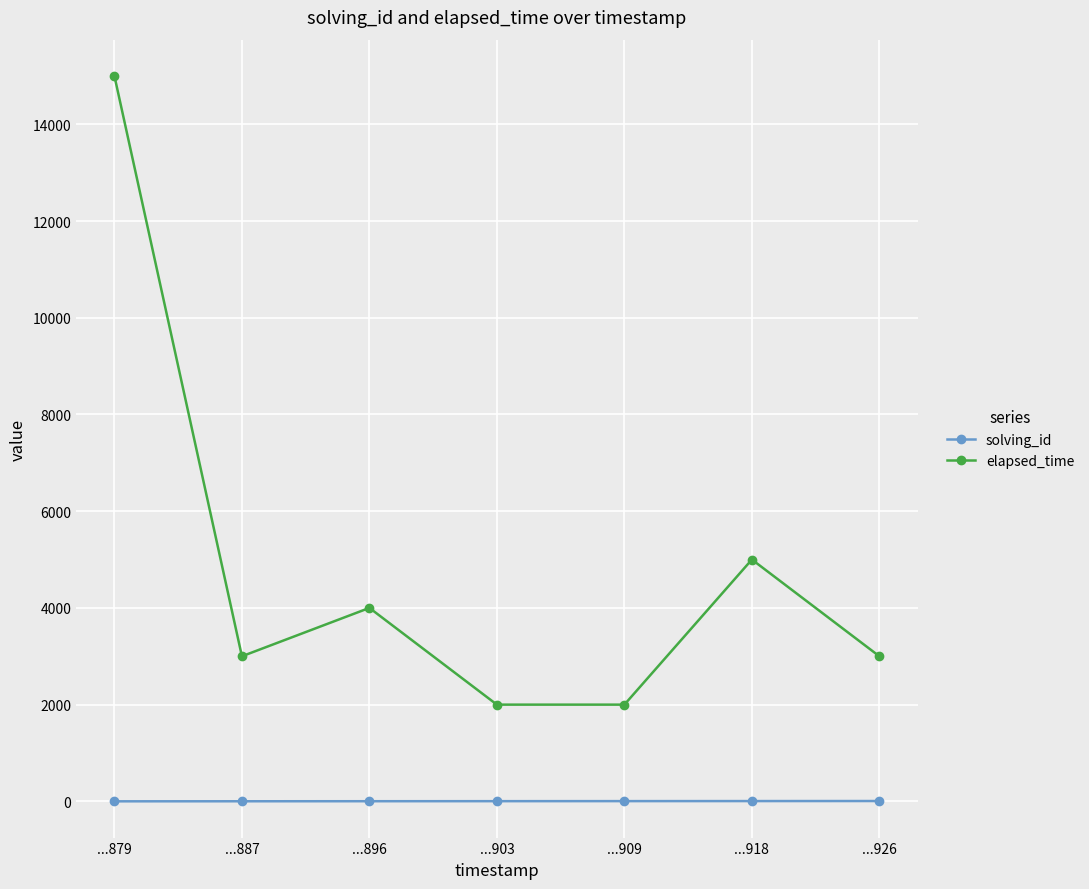

Where is elapsed_time nearest to the value 8500?

...918